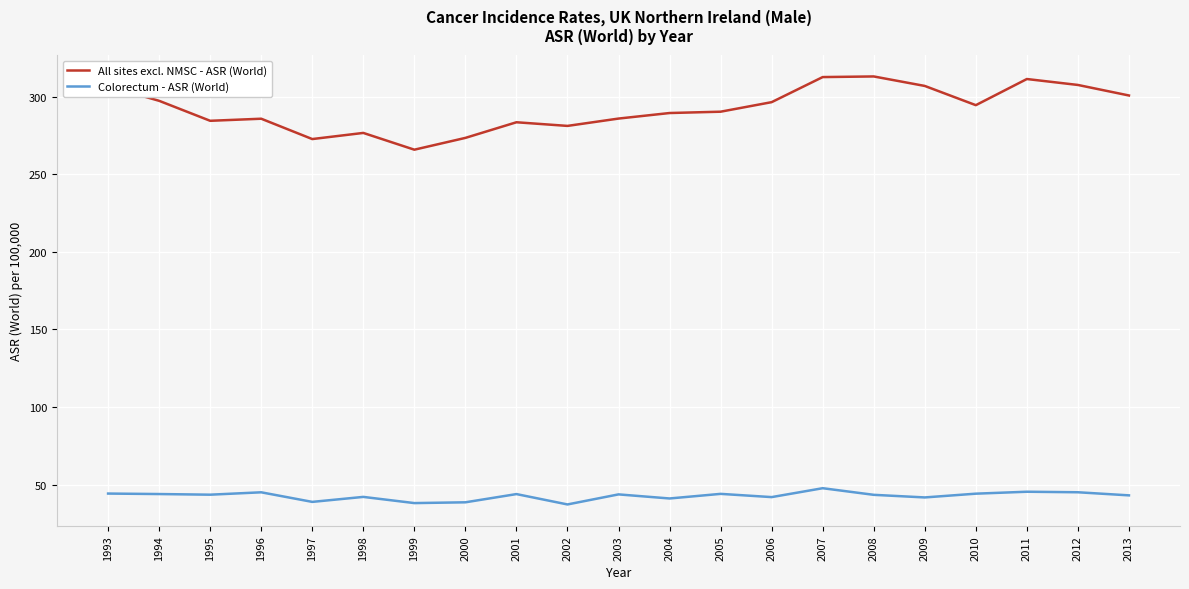

Between 2001 and 2009, which series saw the biggest shift?

All sites excl. NMSC - ASR (World)